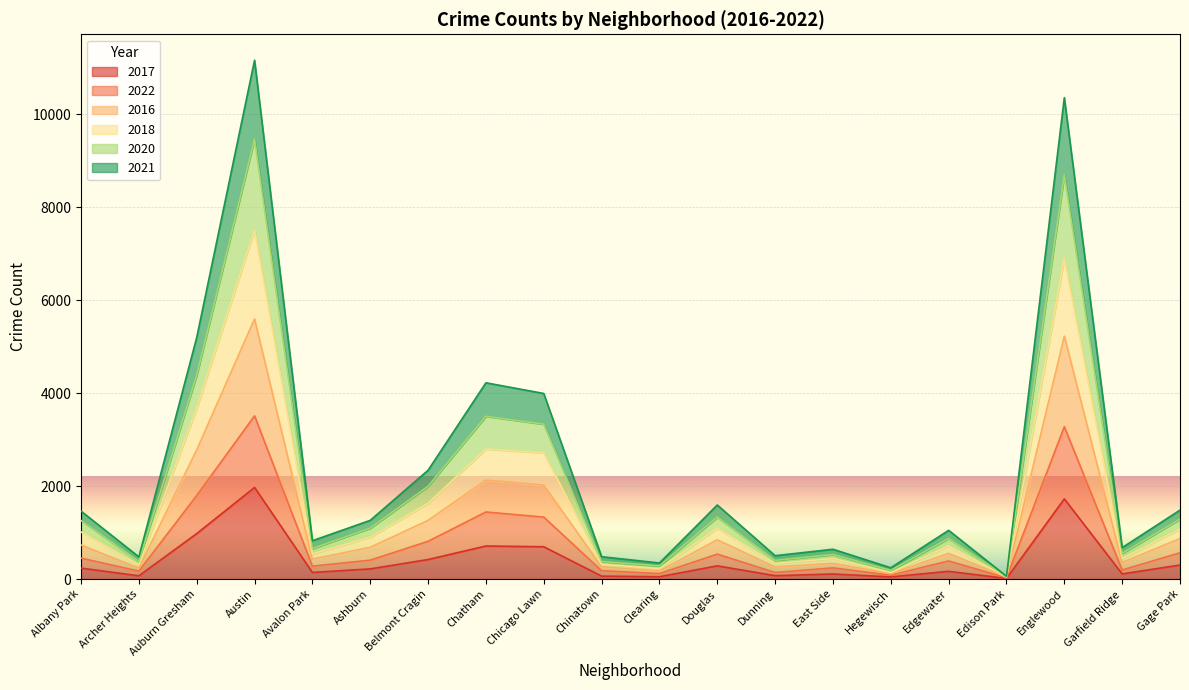

Where is 2017 nearest to the value 991?

Auburn Gresham